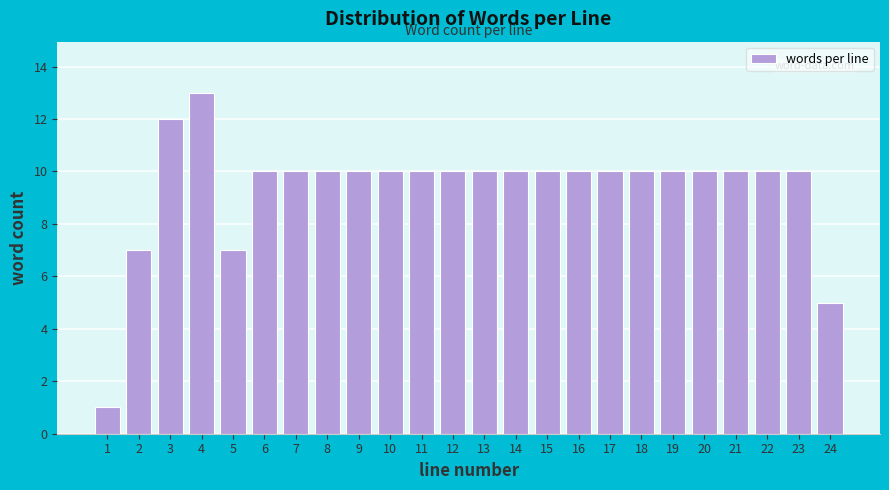

Reading left to right, extract all data points from this chart.

1	7	12	13	7	10	10	10	10	10	10	10	10	10	10	10	10	10	10	10	10	10	10	5